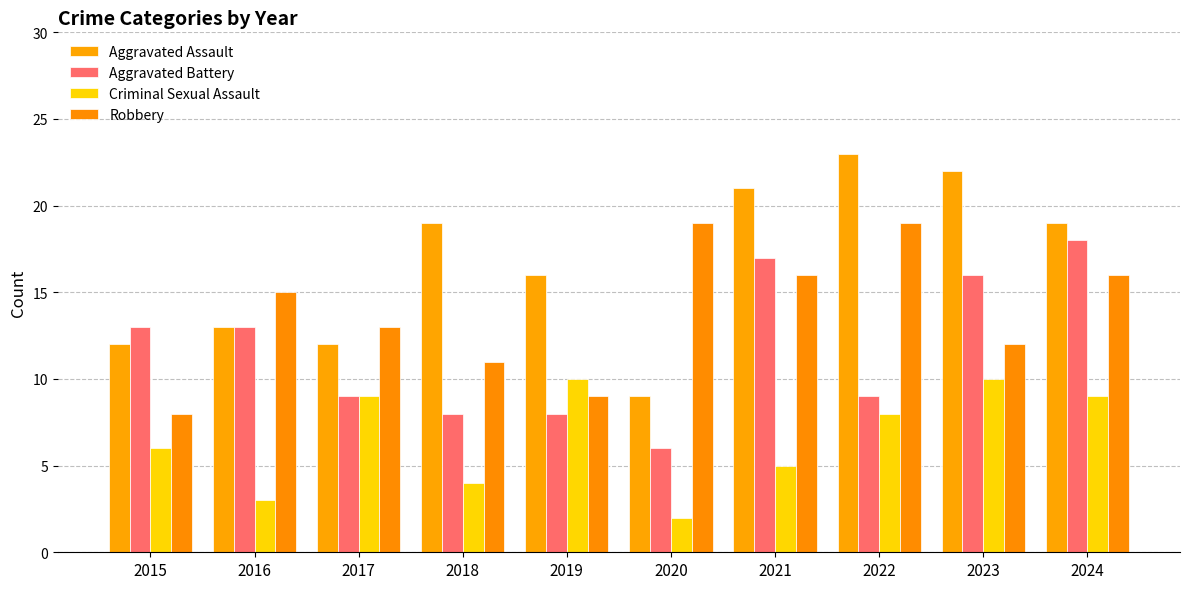

Reading right to left, extract all data points from this chart.

Aggravated Assault: 2024=19	2023=22	2022=23	2021=21	2020=9	2019=16	2018=19	2017=12	2016=13	2015=12
Aggravated Battery: 2024=18	2023=16	2022=9	2021=17	2020=6	2019=8	2018=8	2017=9	2016=13	2015=13
Criminal Sexual Assault: 2024=9	2023=10	2022=8	2021=5	2020=2	2019=10	2018=4	2017=9	2016=3	2015=6
Robbery: 2024=16	2023=12	2022=19	2021=16	2020=19	2019=9	2018=11	2017=13	2016=15	2015=8